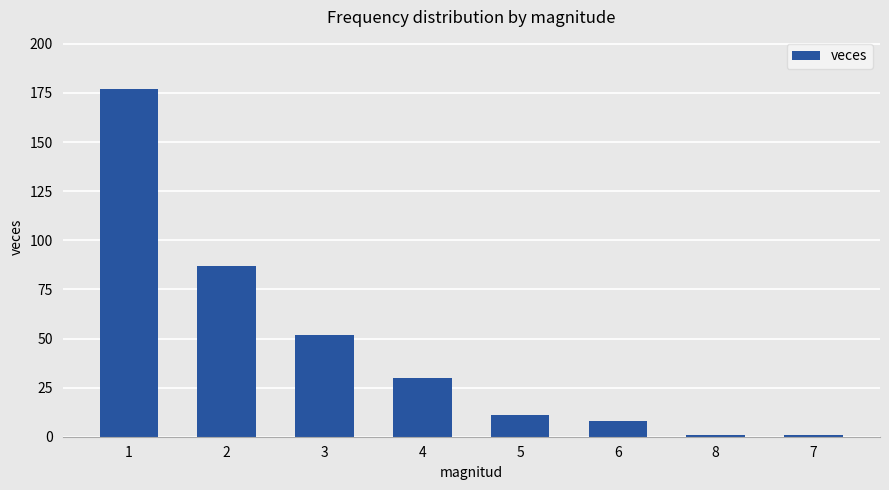

What position from the right is 2?

7